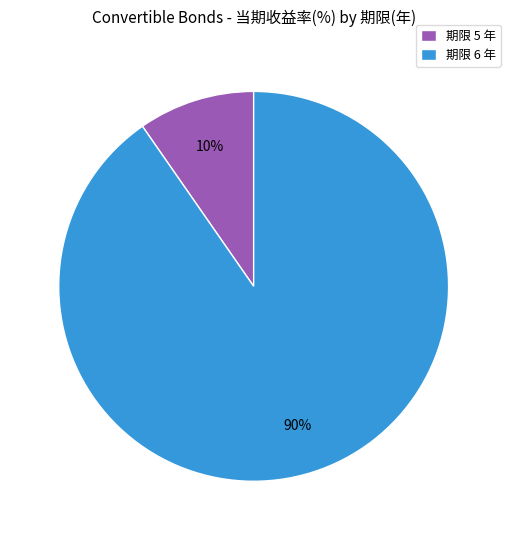

The 期限 6 年 slice represents 90% of the pie. True or false?

True